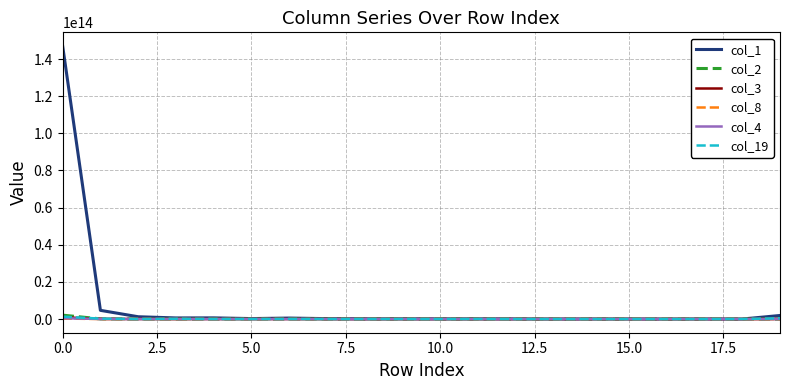

Which series has the widest spread of values?

col_1